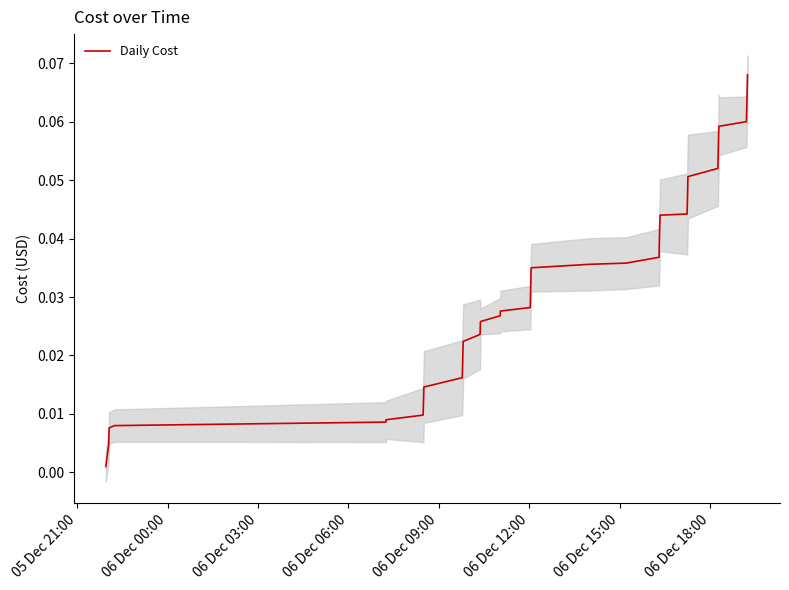

What is the maximum value shown in the chart?

0.1